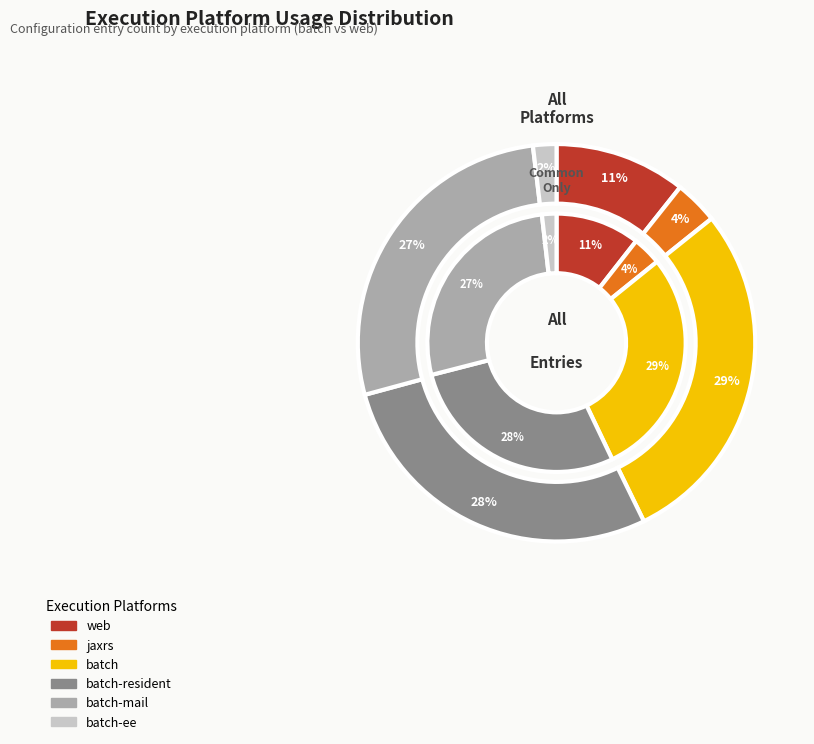

To the nearest percent, what percentage of the pie is batch?

29%